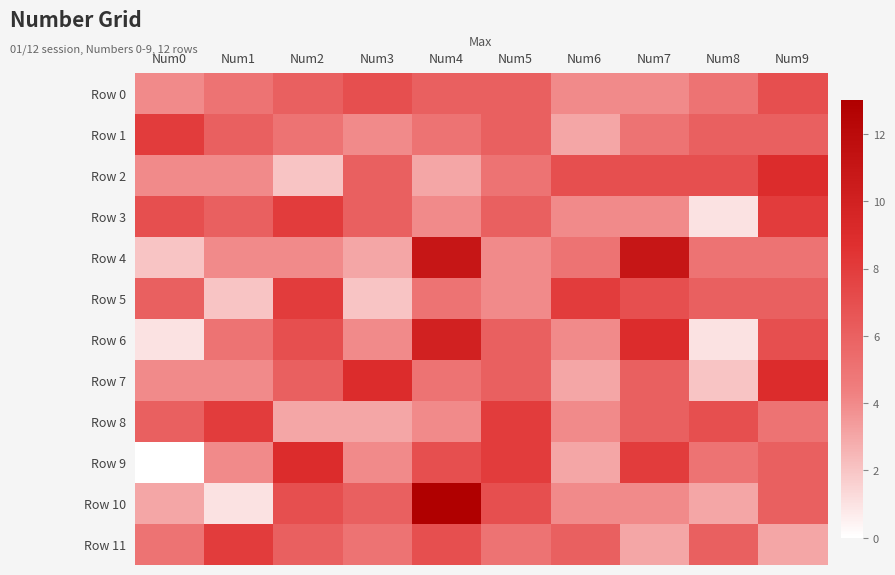

What is the spread (max minus min) of values at Num9?

6